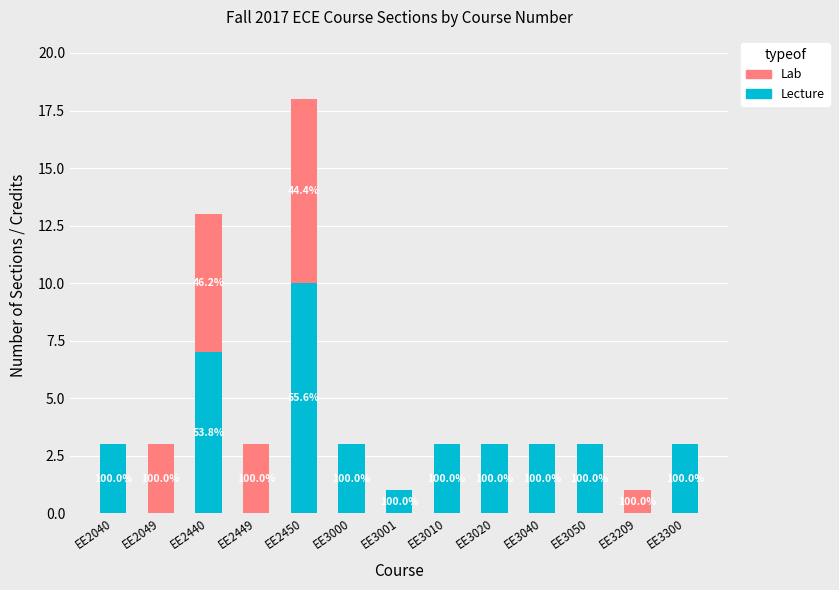

Between EE3001 and EE3020, which series saw the biggest shift?

Lecture